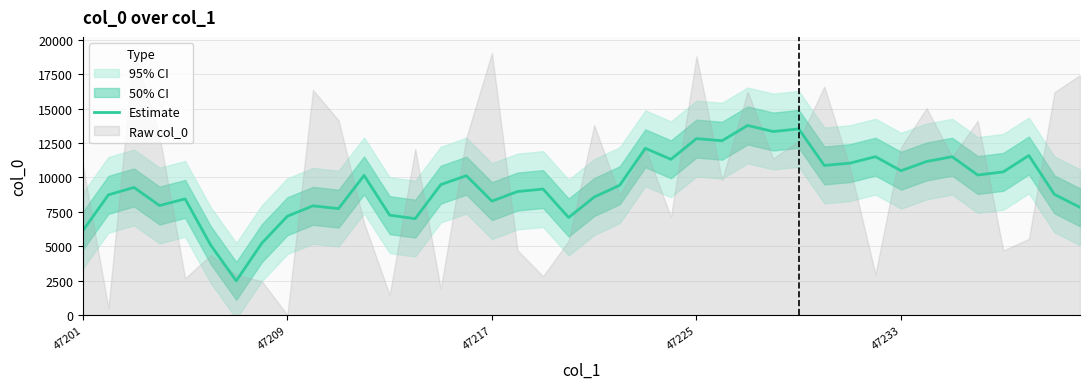

Does the chart display data point markers on the line(s)?

No